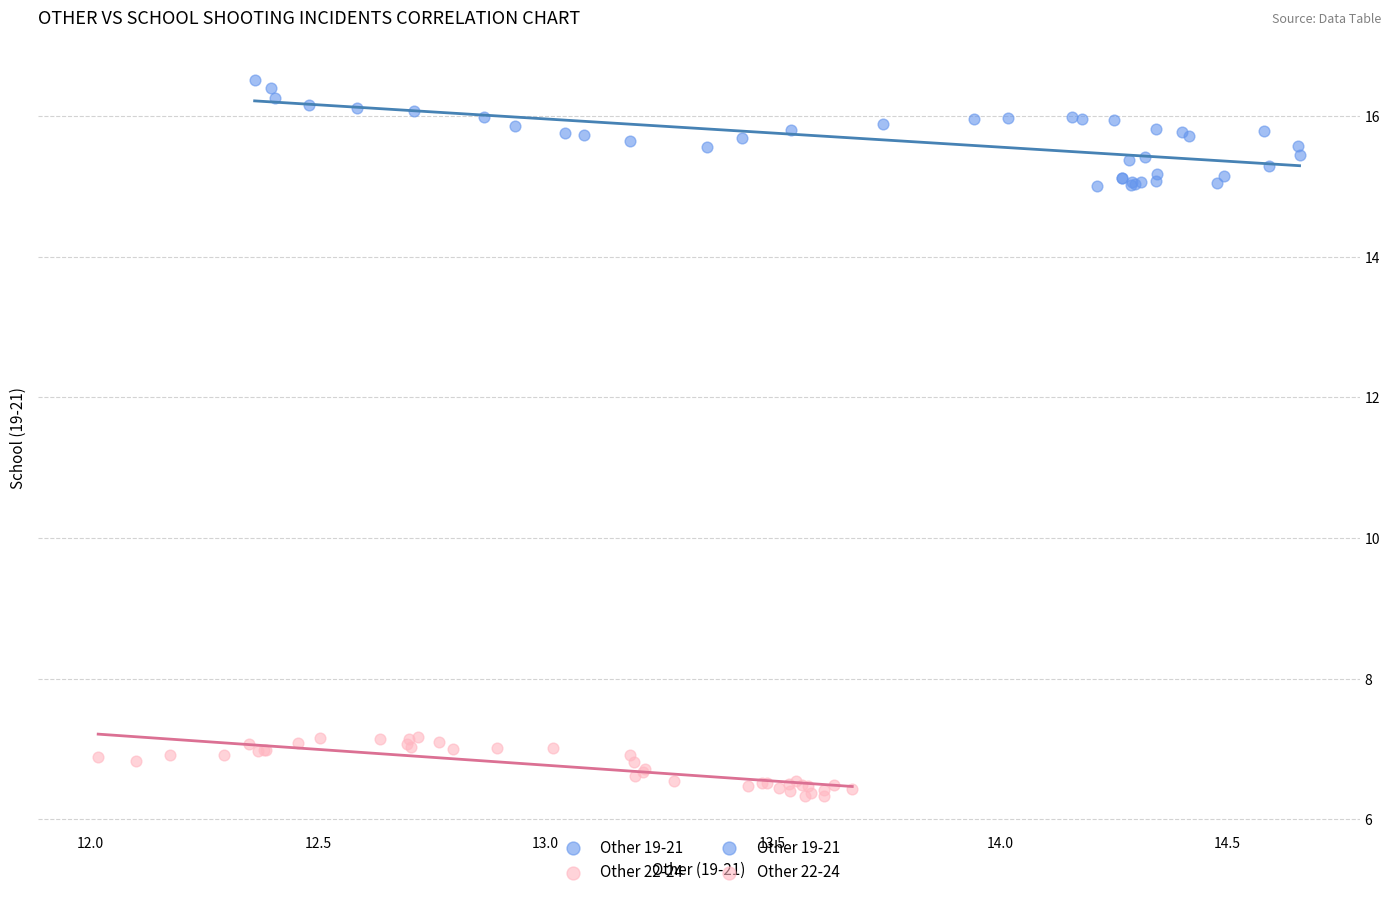

Which series contains the highest Y value?

Other 19-21